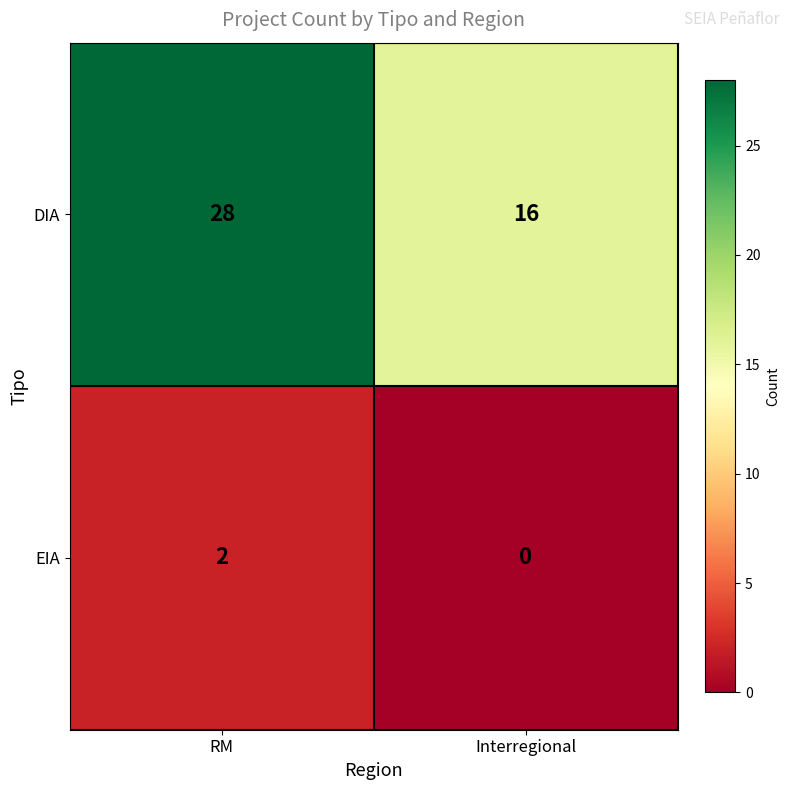

At how many categories does at least one series exceed 17?

1